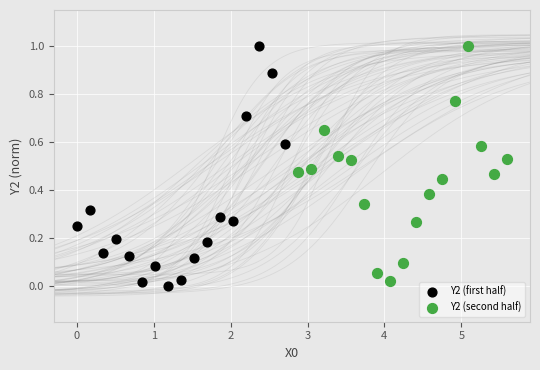

What are all the series names shown in the legend?

Y2 (first half), Y2 (second half)